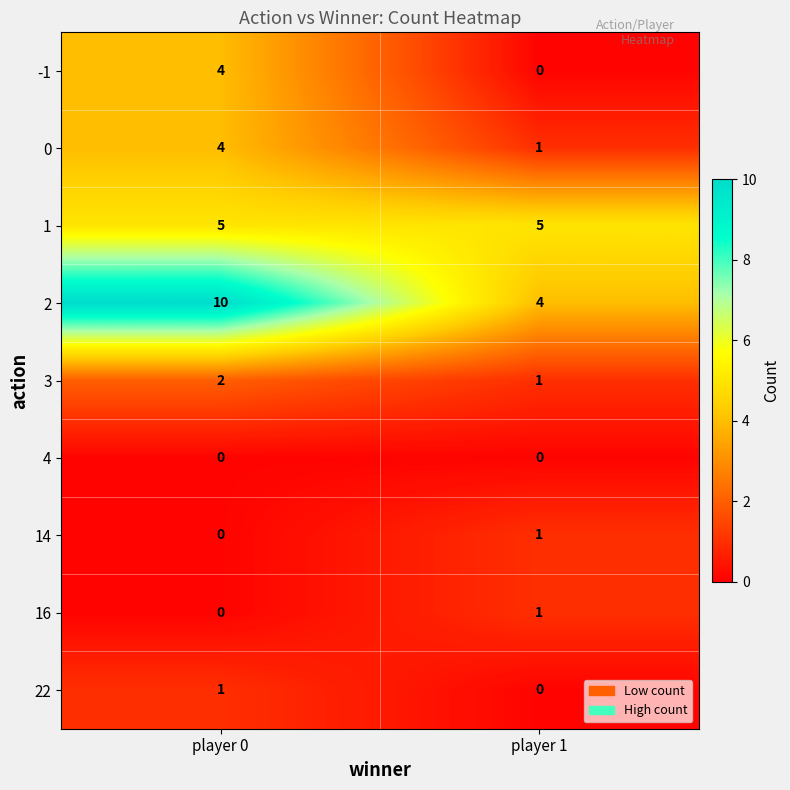

The value of -1 at player 0 is 6. True or false?

False